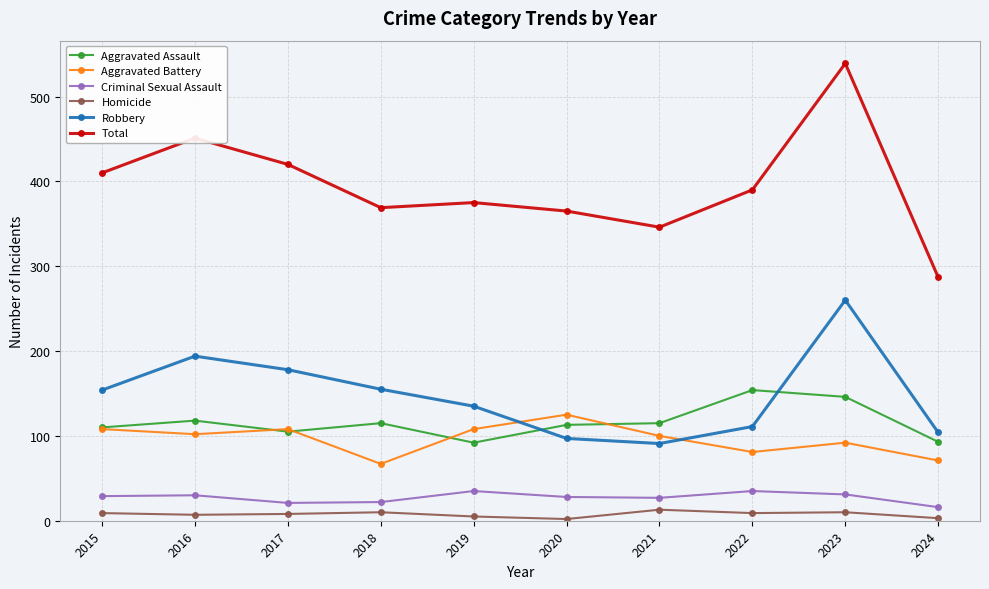

At how many categories does at least one series exceed 378?

5